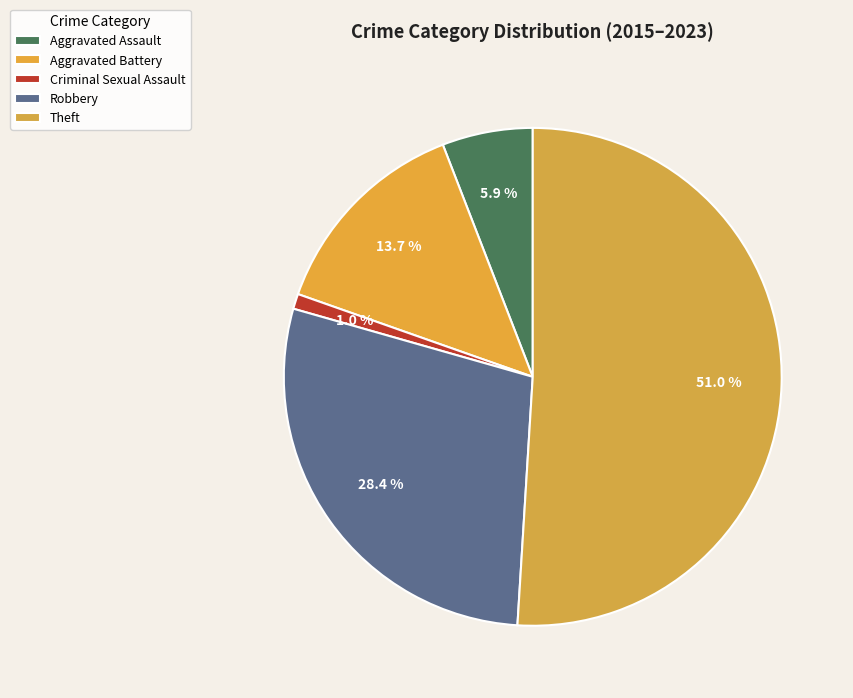

To the nearest percent, what is the difference between the Theft and Aggravated Battery slice percentages?

37%